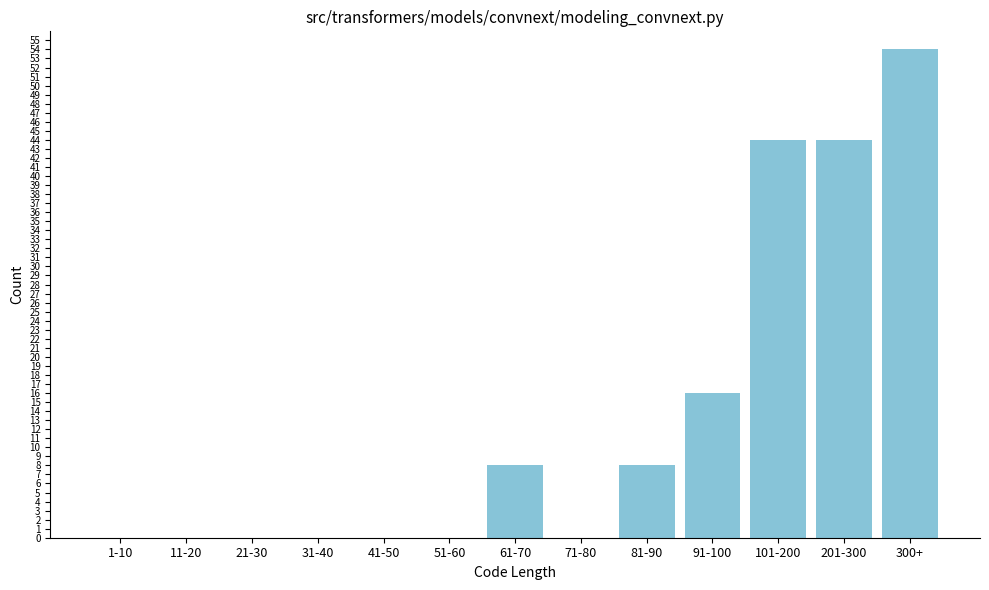

Reading right to left, extract all data points from this chart.

300+=54	201-300=44	101-200=44	91-100=16	81-90=8	71-80=0	61-70=8	51-60=0	41-50=0	31-40=0	21-30=0	11-20=0	1-10=0